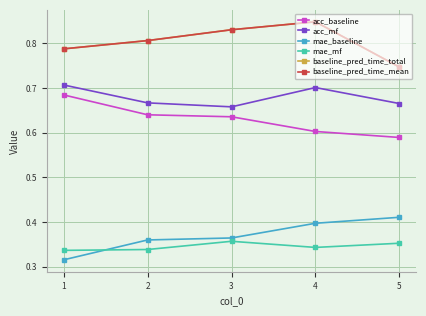

What is the total value across all series at 2?

3.6